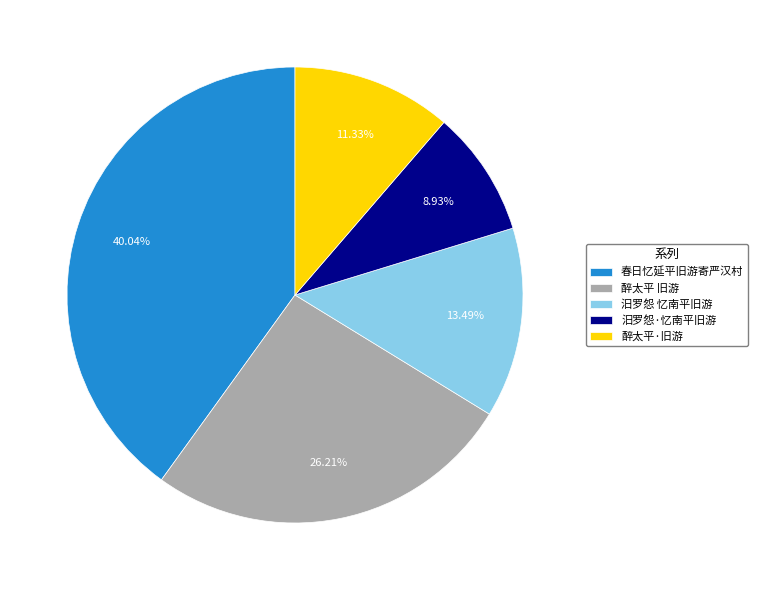

Is there any slice that represents more than half of the pie?

No